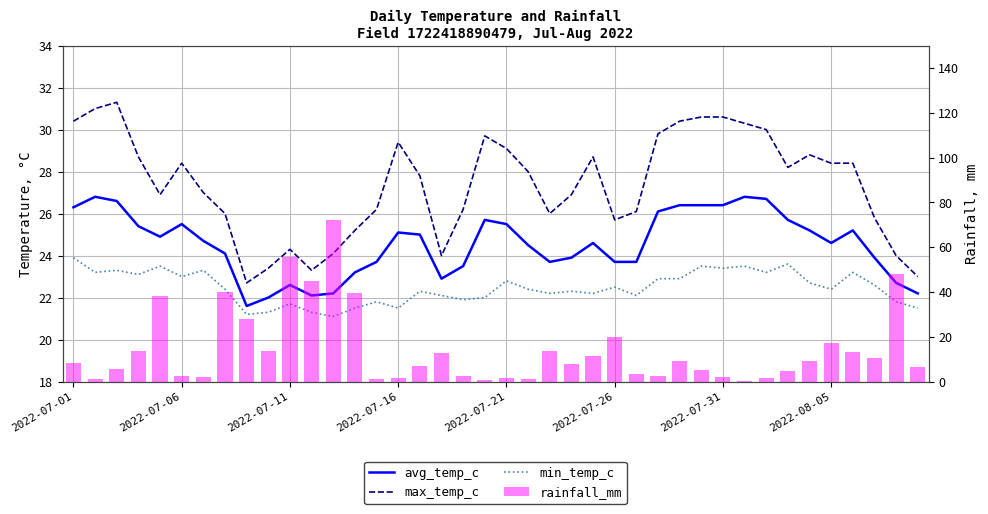

What is the maximum value for min_temp_c?

23.9